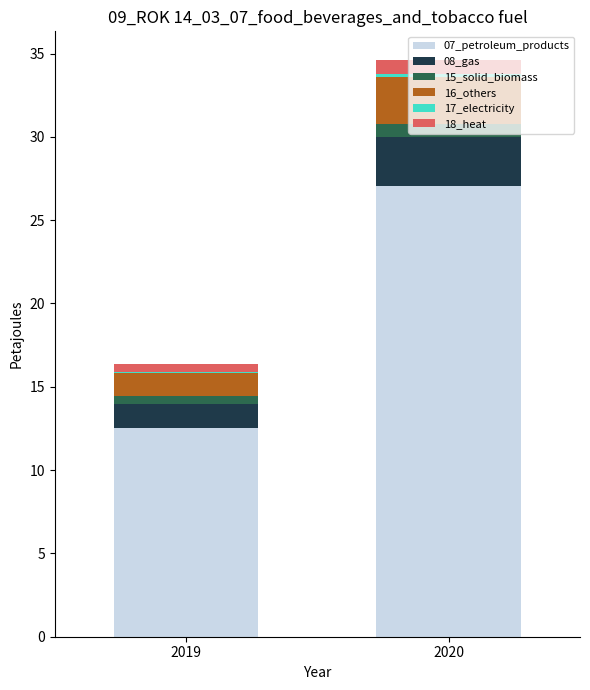

At which category is the sum across all series the highest?

2020